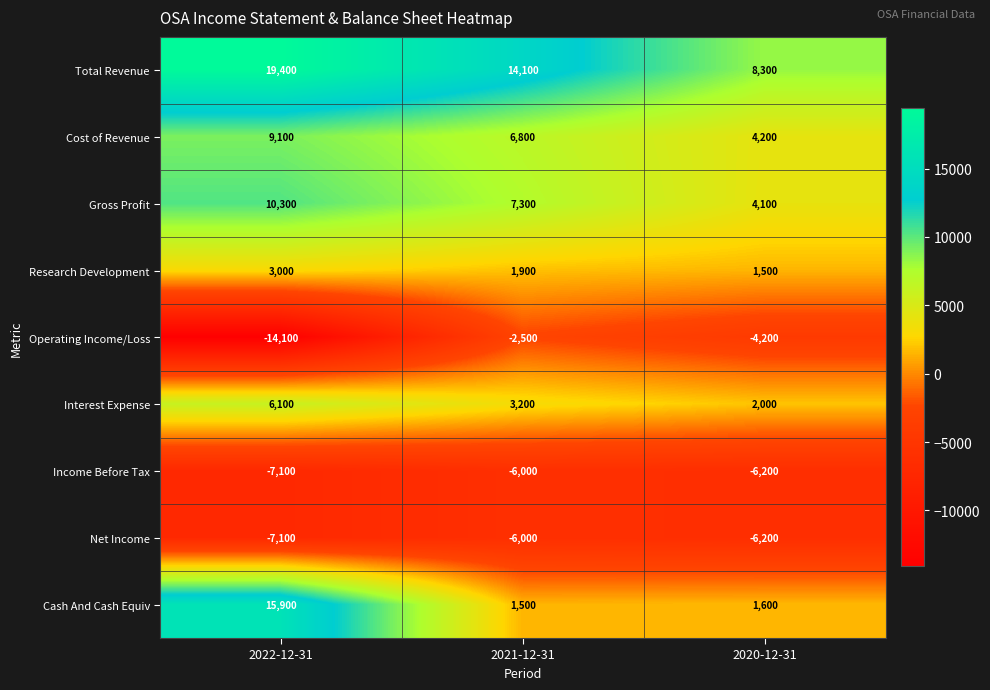

Reading left to right, list all the values displayed in this chart.

Total Revenue: 19400	14100	8300
Cost of Revenue: 9100	6800	4200
Gross Profit: 10300	7300	4100
Research Development: 3000	1900	1500
Operating Income/Loss: -14100	-2500	-4200
Interest Expense: 6100	3200	2000
Income Before Tax: -7100	-6000	-6200
Net Income: -7100	-6000	-6200
Cash And Cash Equiv: 15900	1500	1600